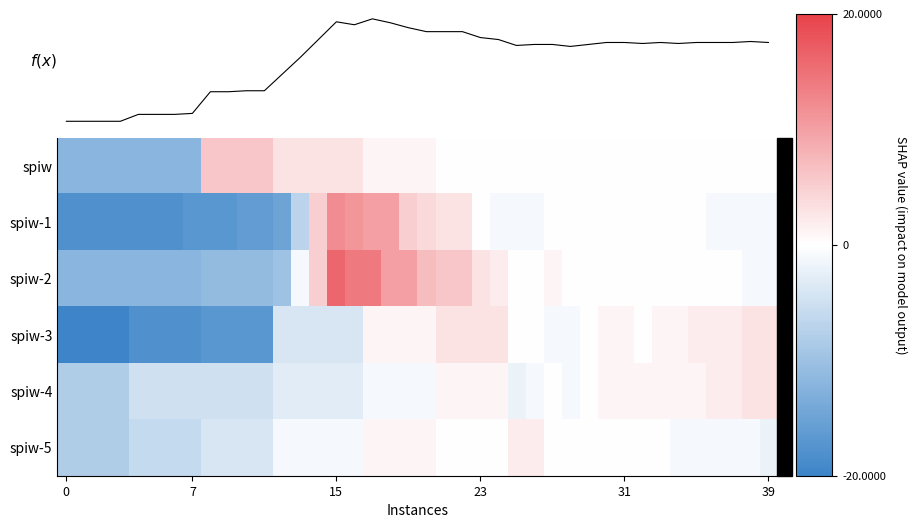

How many data points in spiw-2 are above 0?

12